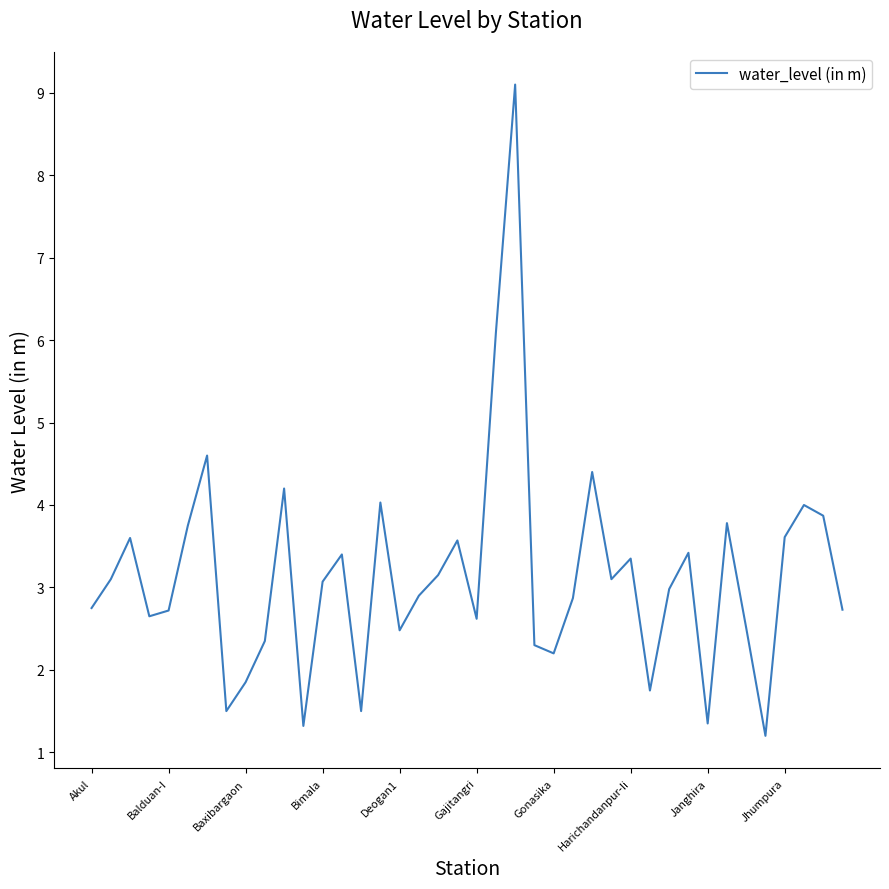

What is the minimum value shown in the chart?

1.2